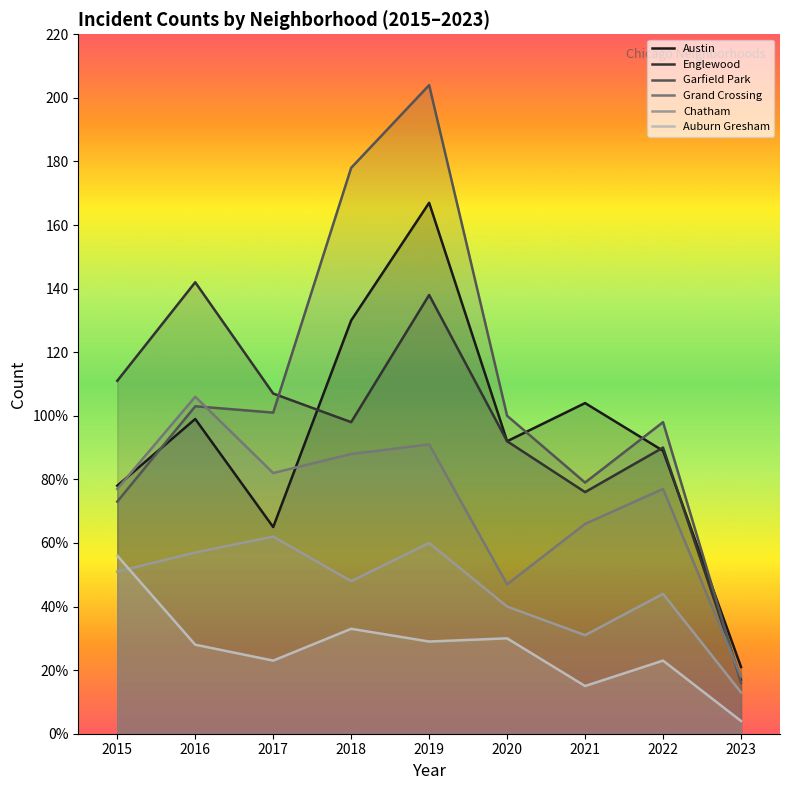

List the labels in order of Austin value, smallest first.

2023, 2017, 2015, 2022, 2020, 2016, 2021, 2018, 2019